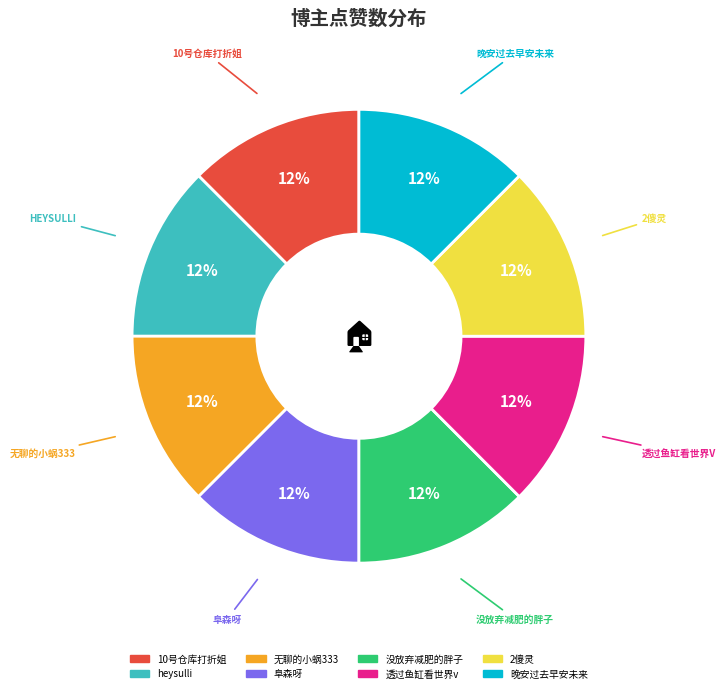

Is 阜森呀 the majority of the pie?

No